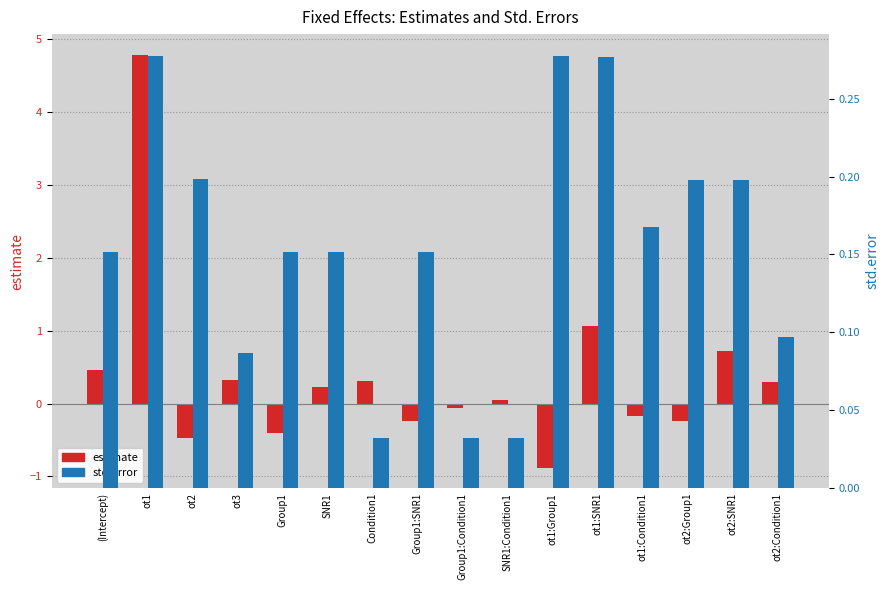

The estimate series shows -0.2 at ot2:Group1. True or false?

True